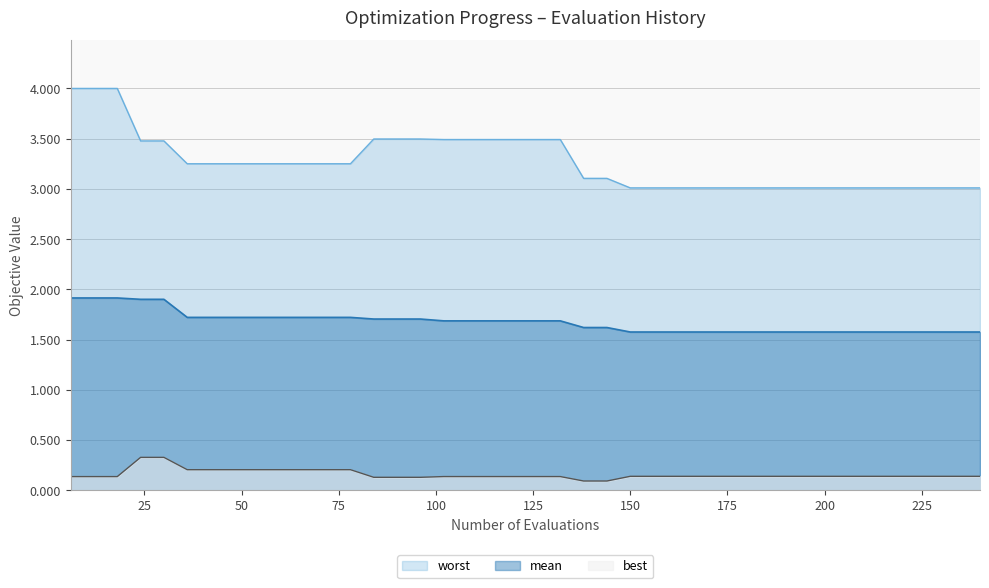

What is the highest value of the mean series?

1.9